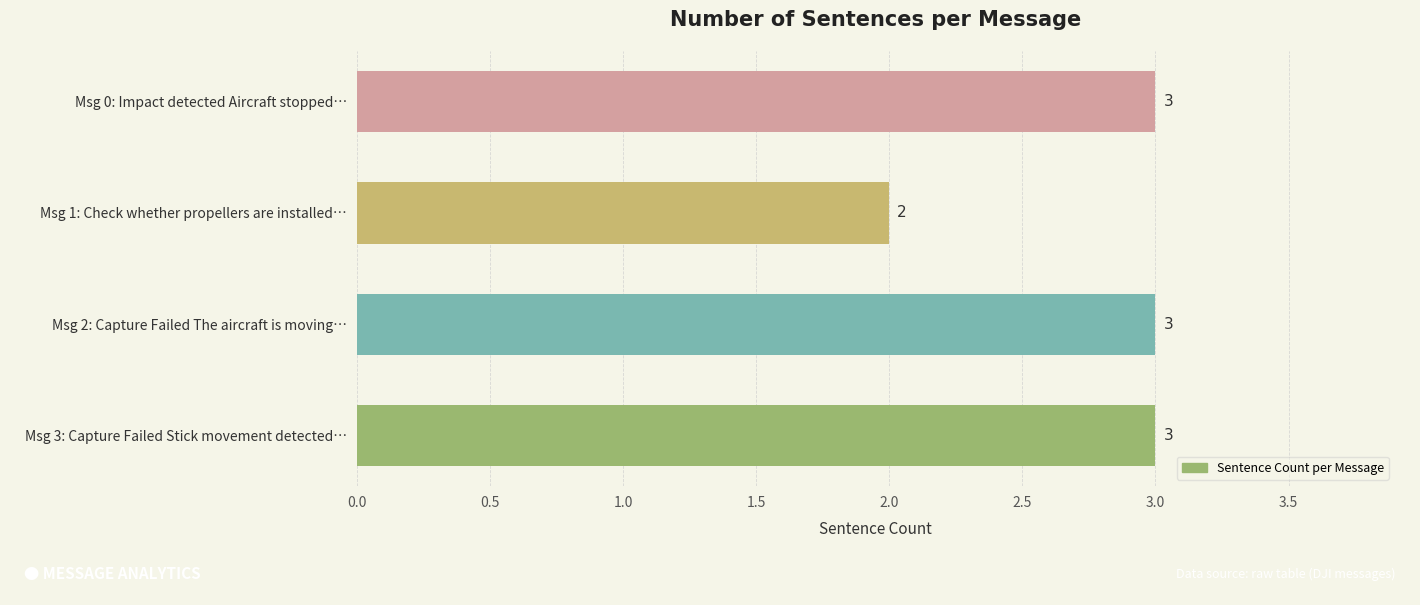

Is it true that the value at Msg 3: Capture Failed Stick movement detected… is 4?

False